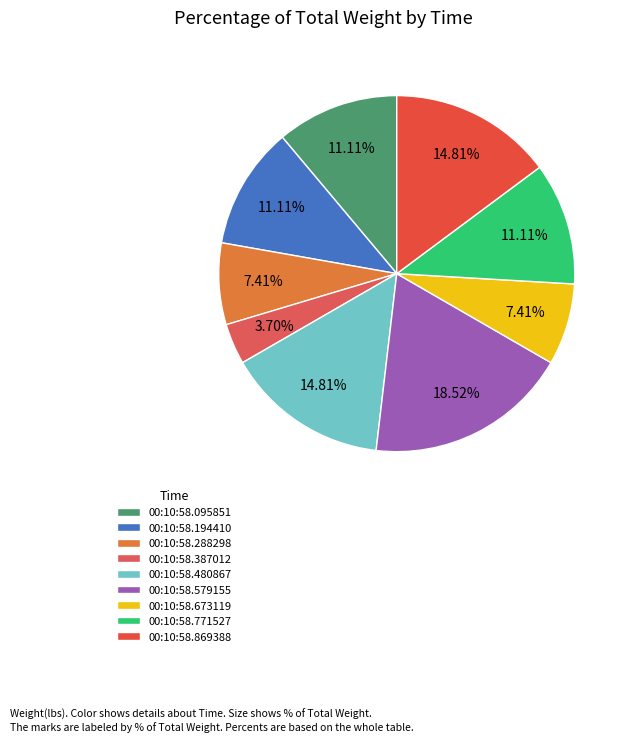

How much of the chart is everything except 00:10:58.288298?

92.6%